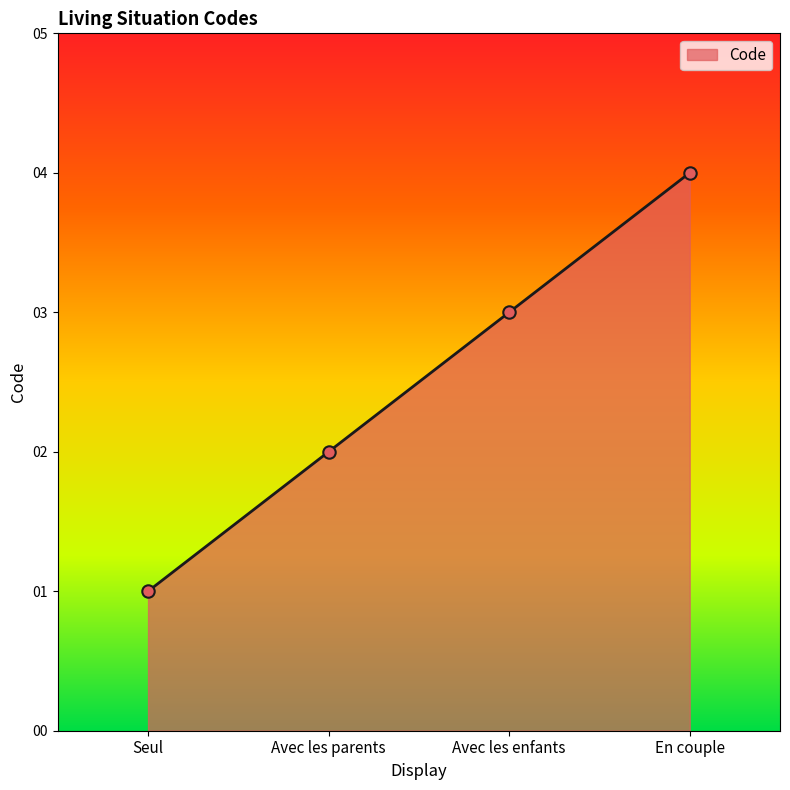

Which has a higher value, Seul or Avec les parents?

Avec les parents